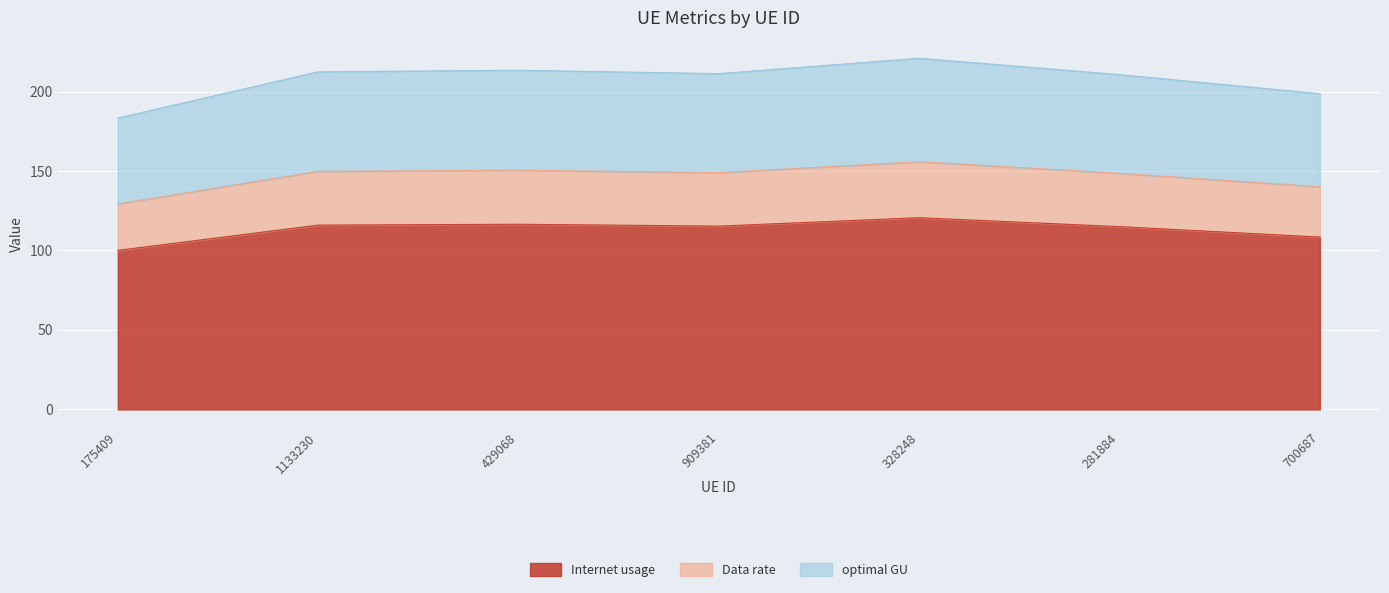

What position from the left is 909381?

4